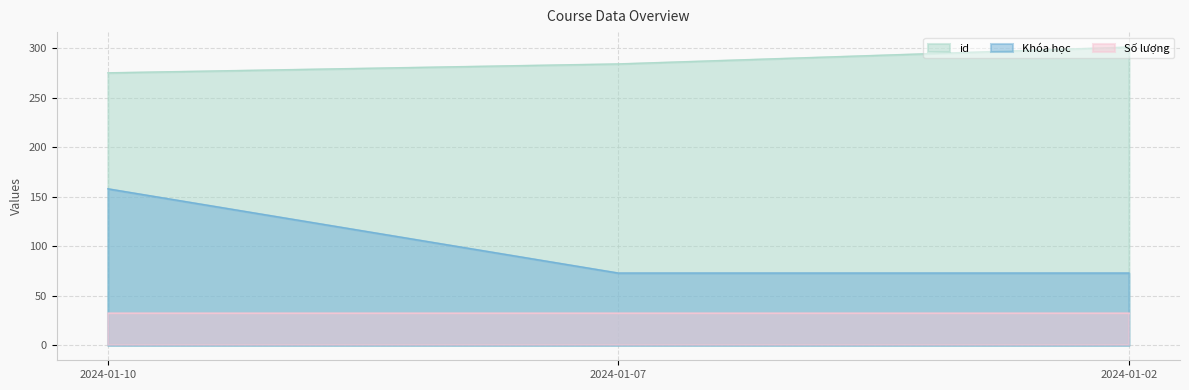

True or false: Khóa học has a value of 130 at 2024-01-07.

False